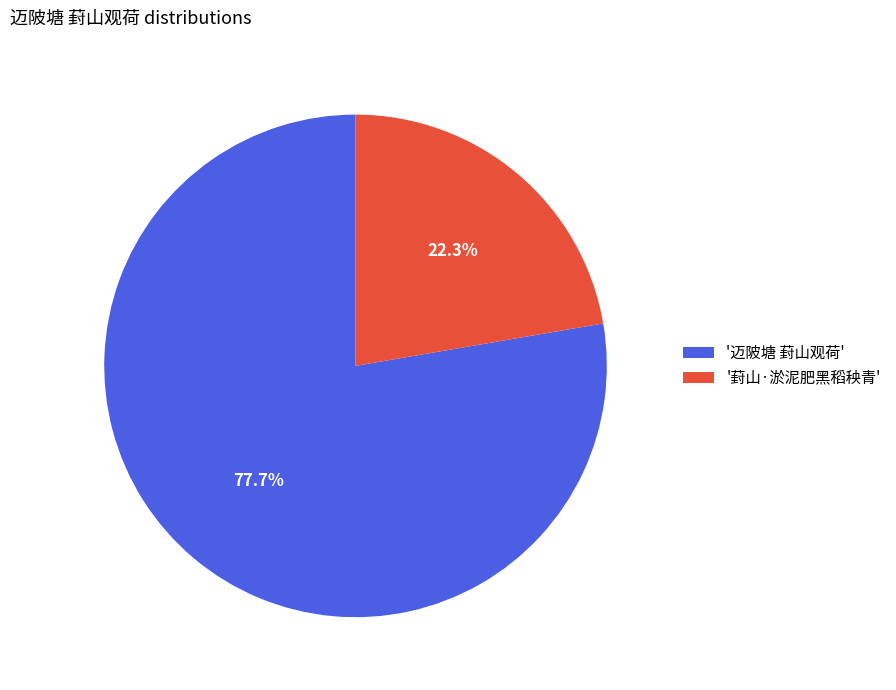

To the nearest percent, what is the average slice percentage?

50%